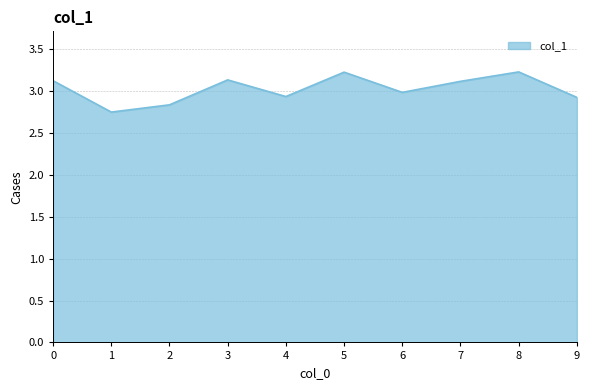

Approximately how many times larger is the value at 4 compared to 6?

1.0